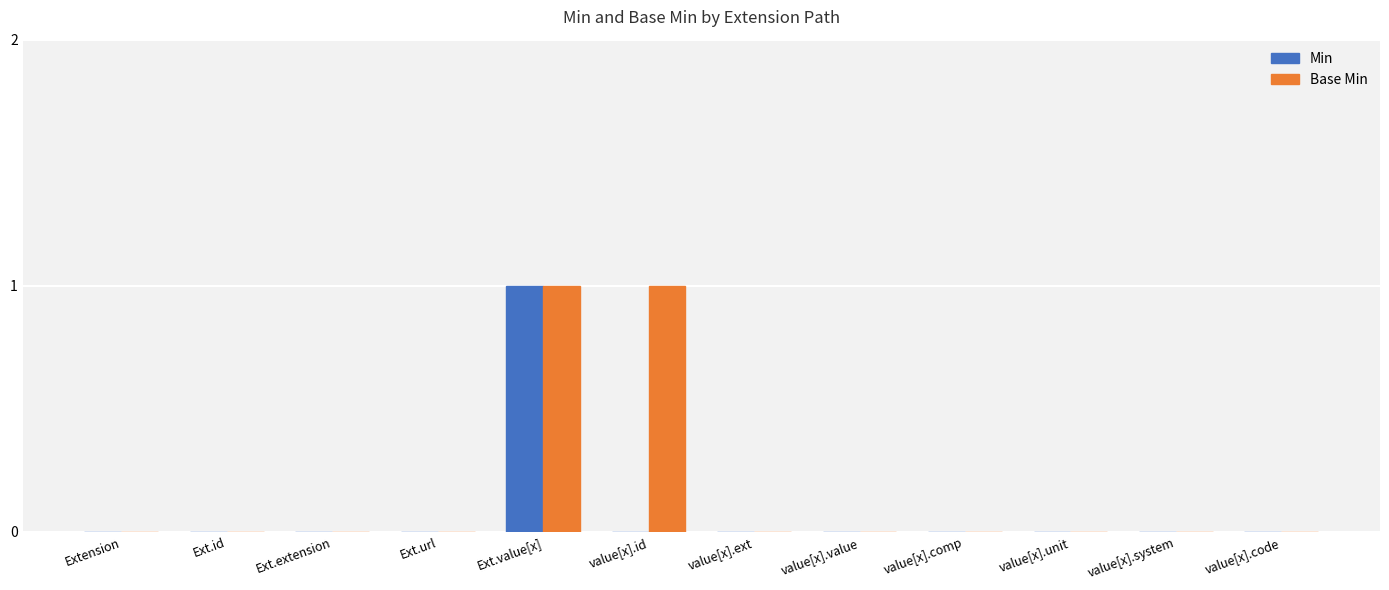

Which series has the largest total across all categories?

Base Min